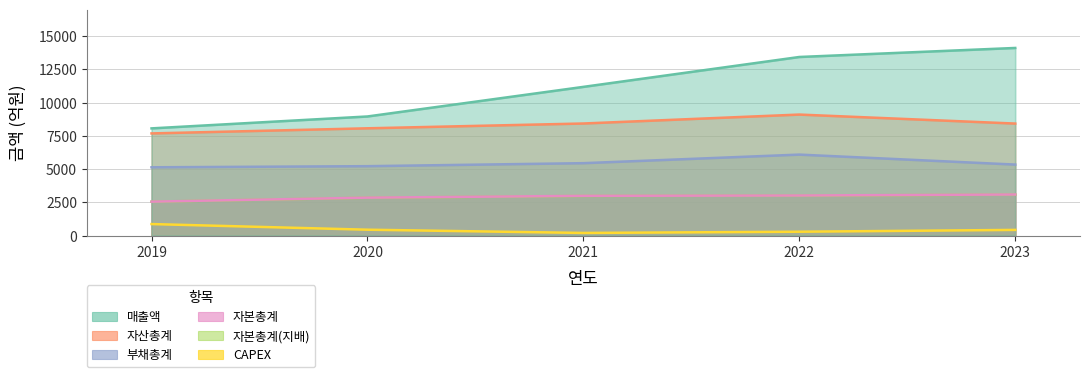

True or false: CAPEX and 부채총계 cross at least once.

False